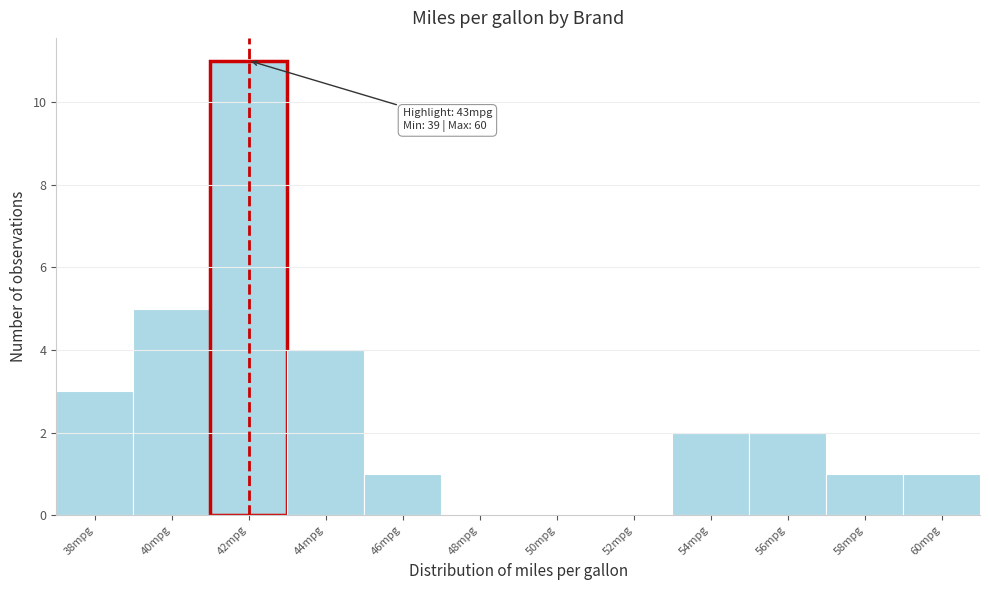

Reading left to right, extract all data points from this chart.

38mpg=3	40mpg=5	42mpg=11	44mpg=4	46mpg=1	48mpg=0	50mpg=0	52mpg=0	54mpg=2	56mpg=2	58mpg=1	60mpg=1